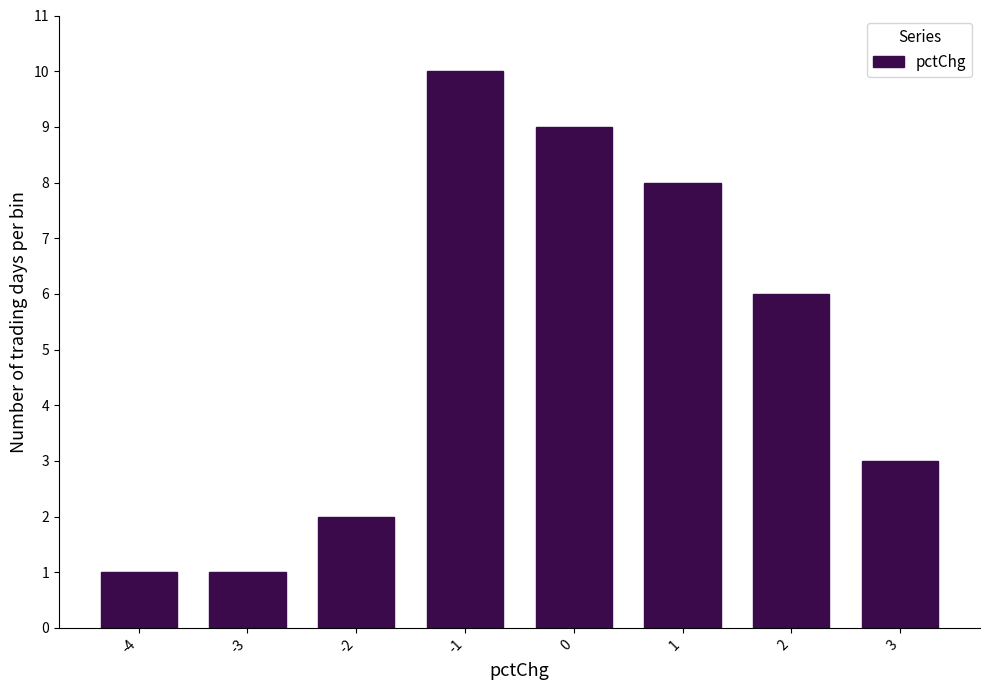

Reading left to right, transcribe all the data shown in this chart.

1	1	2	10	9	8	6	3